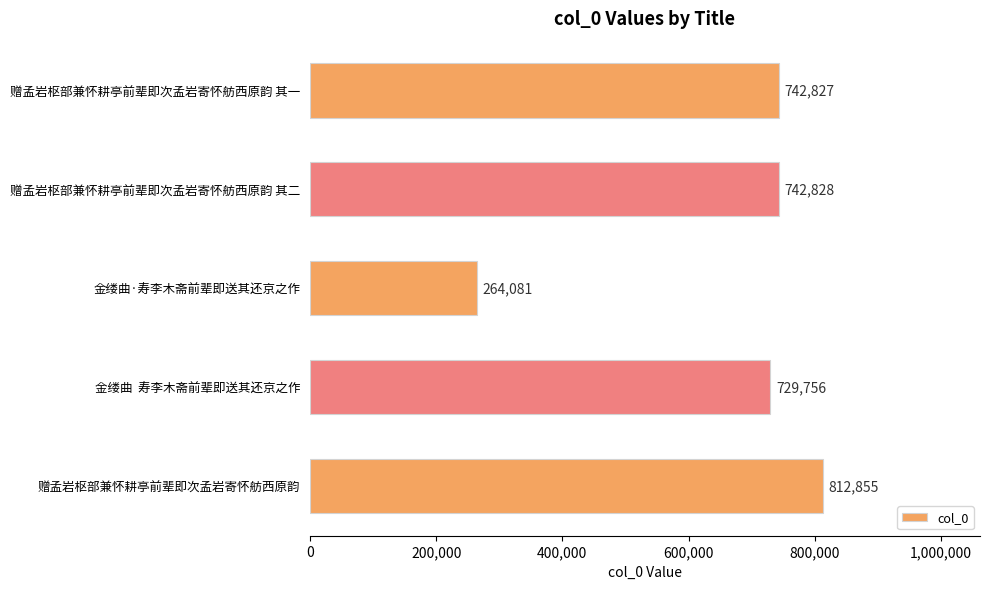

The value at 赠孟岩枢部兼怀耕亭前辈即次孟岩寄怀舫西原韵 其二 is 1321336. True or false?

False